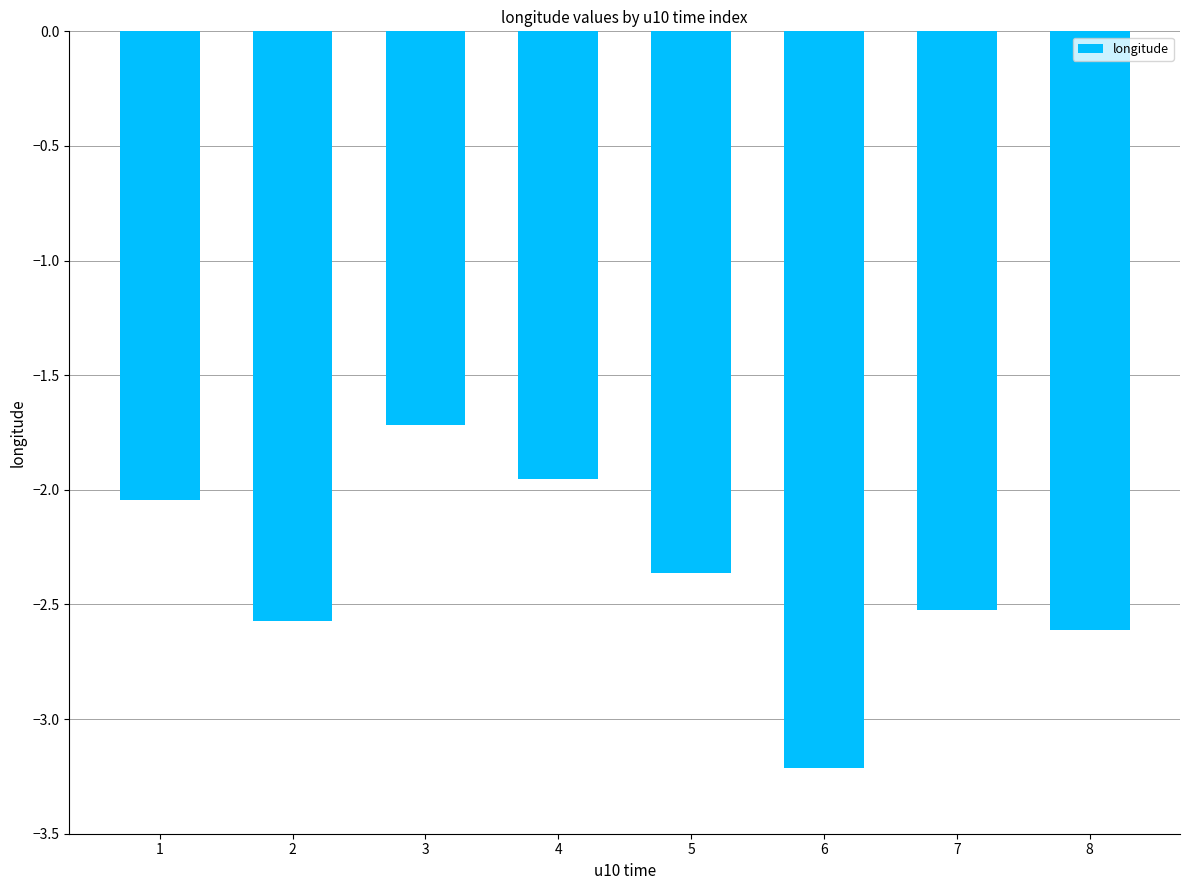

How many bars are there in total?

8